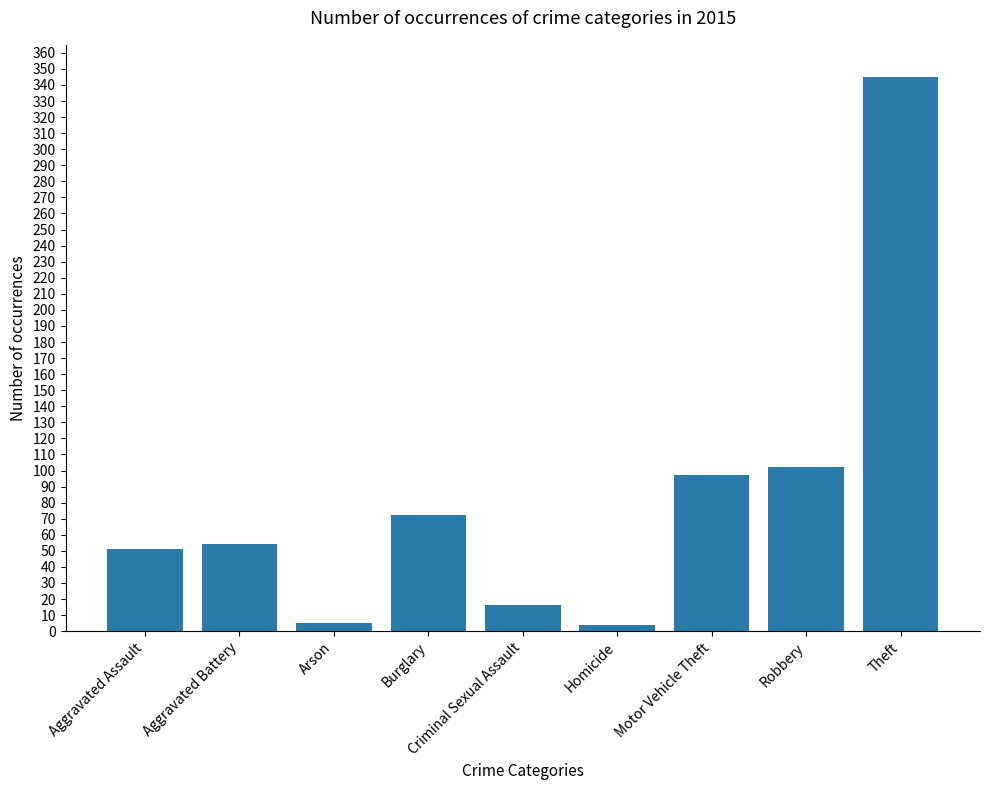

What is the ratio of the value at Robbery to the value at Arson?

20.4